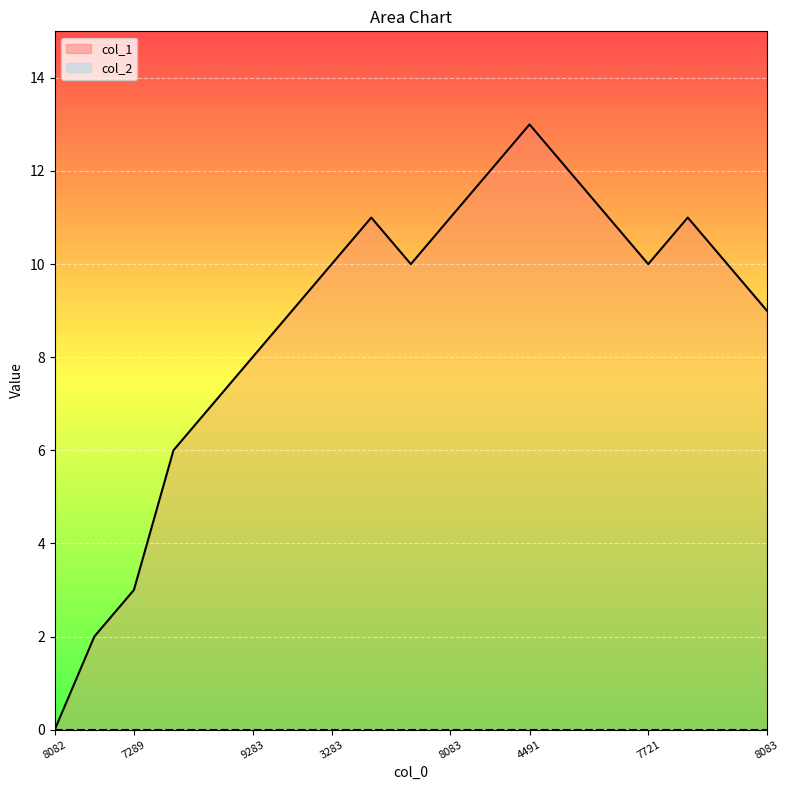

Approximately how many times larger is the value at 7289 compared to 8083?

0.3